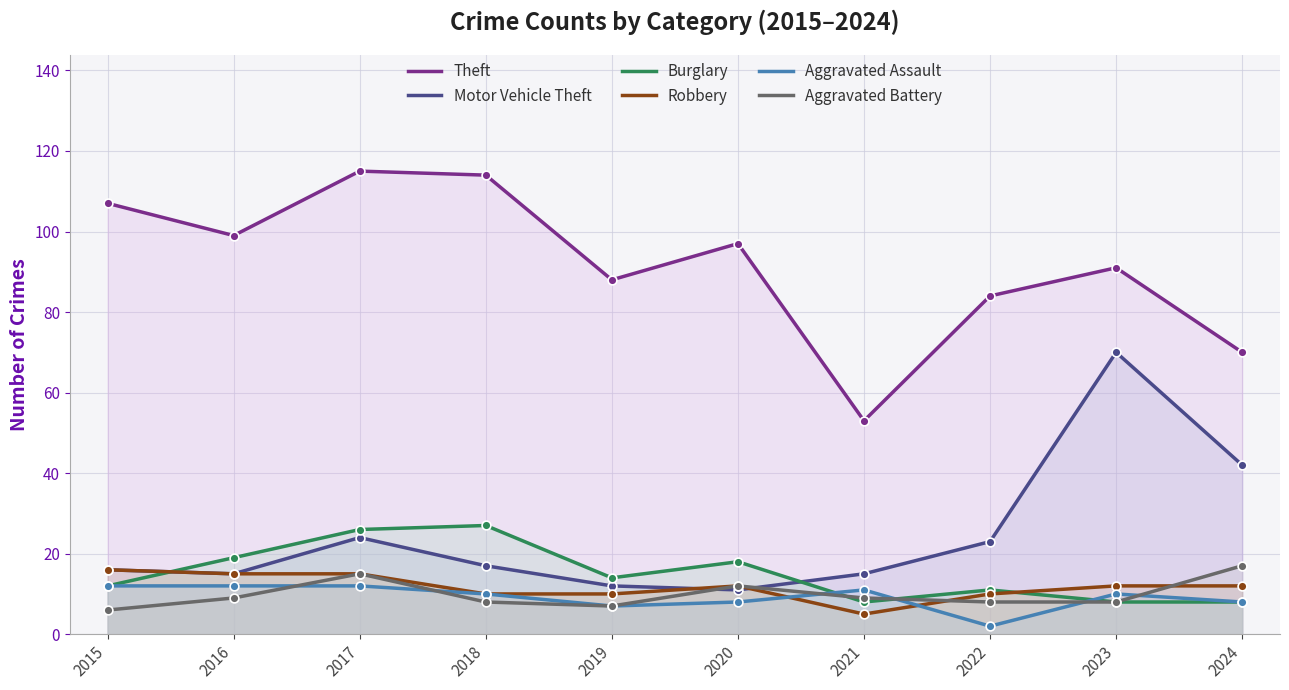

Which series has the largest total across all categories?

Theft